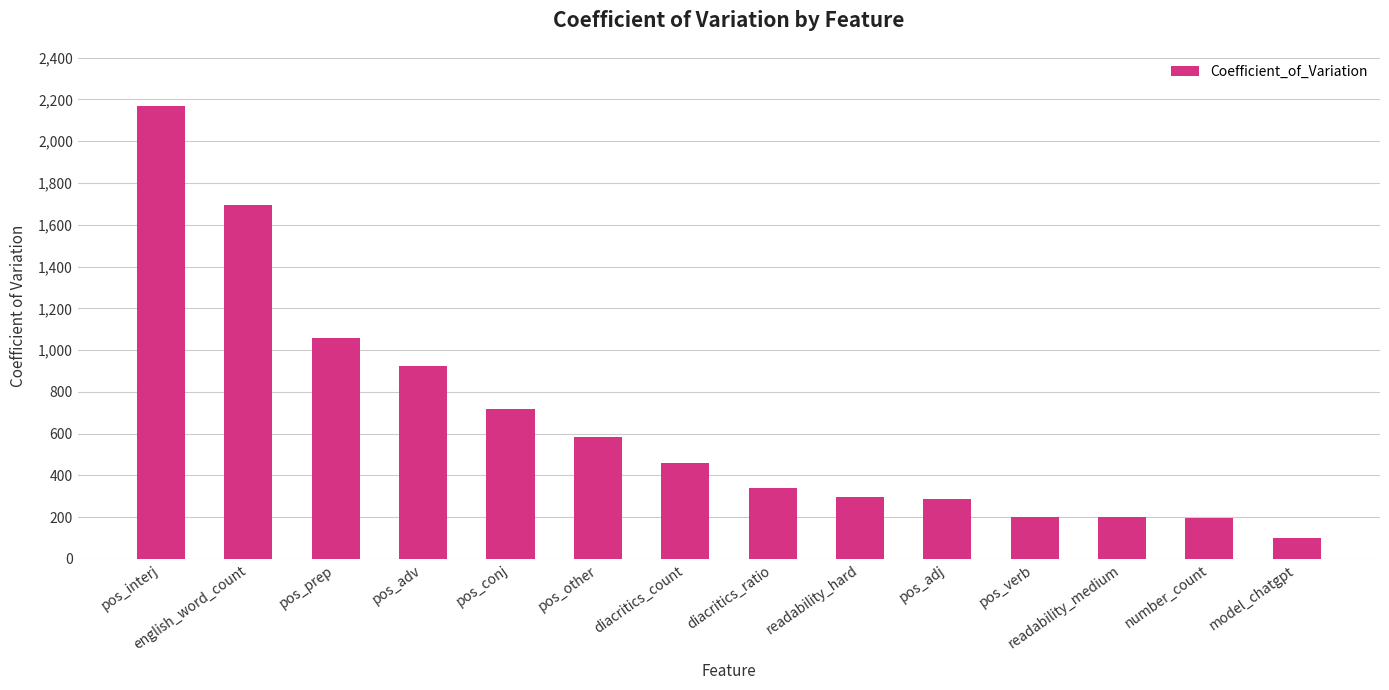

Where does the data first go above 459?

pos_interj